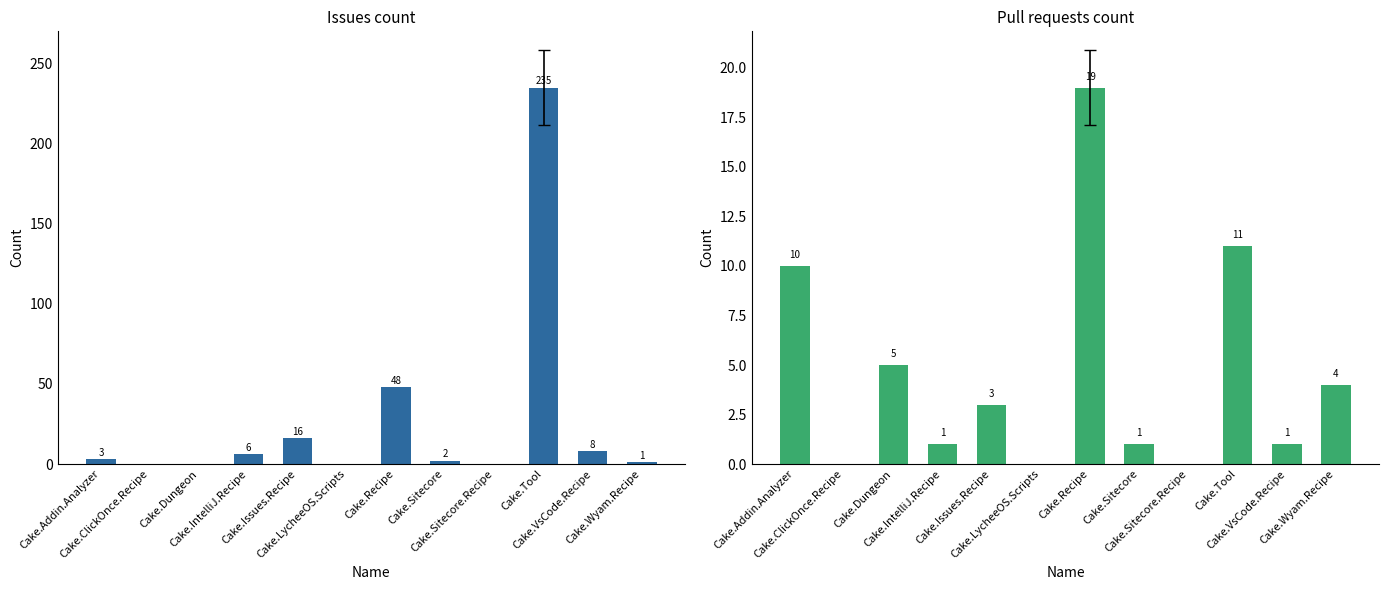

What is the label of the 2nd bar from the left?

Cake.ClickOnce.Recipe